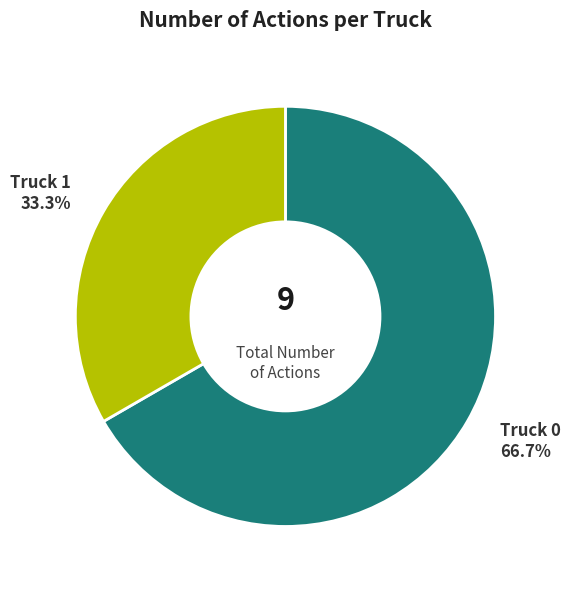

What percentage is the Truck 0 slice, to the nearest percent?

67%